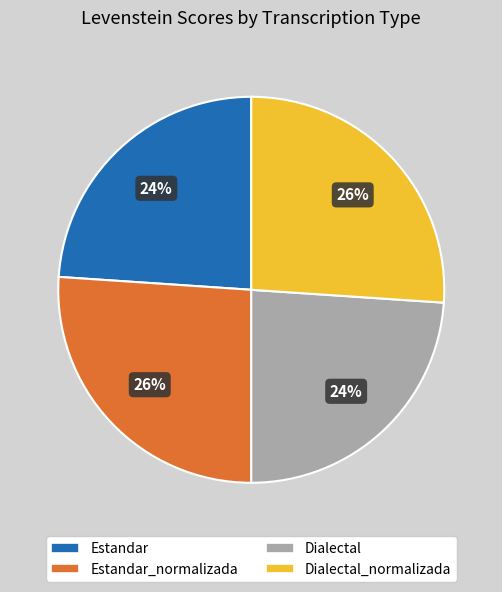

To the nearest percent, what is the difference between the largest and smallest slice percentages?

2%